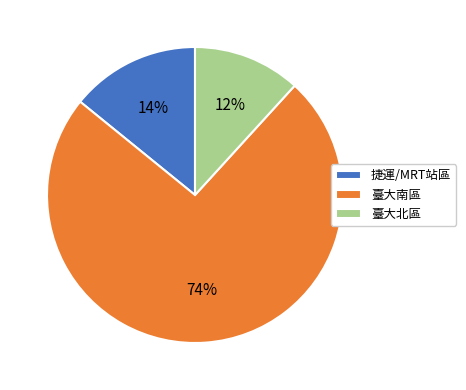

Is there any slice that represents more than half of the pie?

Yes